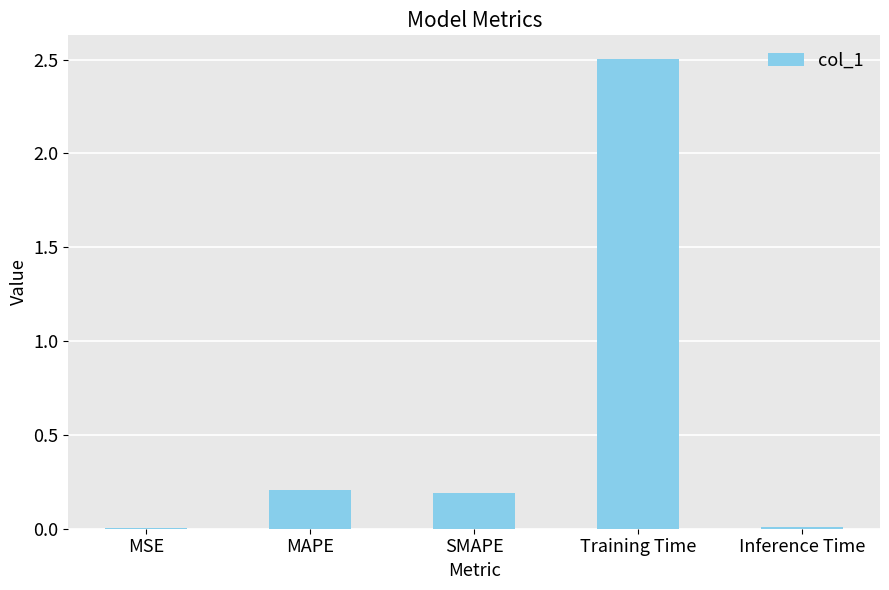

What is the approximate value at Training Time?

2.5